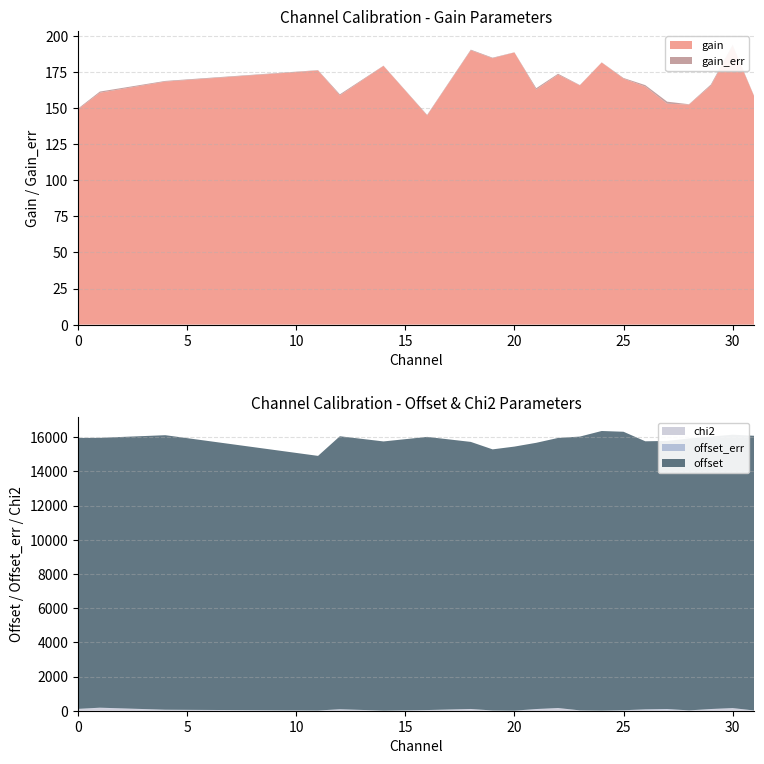

Reading left to right, extract all data points from this chart.

gain: 0=149.2	1=160.7	4=168.4	11=176.1	12=158.8	14=179.3	16=145.0	18=190.1	19=184.6	20=188.6	21=162.9	22=173.2	23=165.8	24=181.6	25=170.5	26=165.0	27=153.1	28=152.5	29=165.6	30=193.1	31=157.8
gain_err: 0=0.5	1=0.8	4=0.5	11=0.2	12=0.8	14=0.2	16=0.4	18=0.5	19=0.4	20=0.1	21=1.0	22=0.6	23=0.2	24=0.1	25=0.5	26=1.0	27=1.4	28=0.2	29=0.8	30=0.7	31=0.3
offset: 0=15847.6	1=15782.2	4=16055.8	11=14892.1	12=15966.1	14=15743.3	16=15975.5	18=15619.7	19=15271.0	20=15443.4	21=15570.6	22=15795.8	23=16012.2	24=16354.2	25=16287.3	26=15676.8	27=15677.2	28=15903.0	29=15933.0	30=15988.2	31=16066.5
offset_err: 0=11.5	1=19.3	4=11.1	11=5.0	12=18.4	14=4.0	16=8.3	18=10.9	19=9.6	20=2.4	21=21.2	22=14.6	23=5.6	24=2.8	25=10.8	26=23.7	27=32.3	28=4.8	29=18.4	30=14.2	31=6.3
chi2: 0=95.9	1=158.0	4=47.4	11=7.0	12=68.3	14=1.7	16=31.0	18=91.1	19=4.6	20=2.0	21=77.4	22=143.1	23=15.2	24=3.2	25=17.2	26=57.2	27=68.4	28=14.6	29=81.1	30=139.7	31=6.5